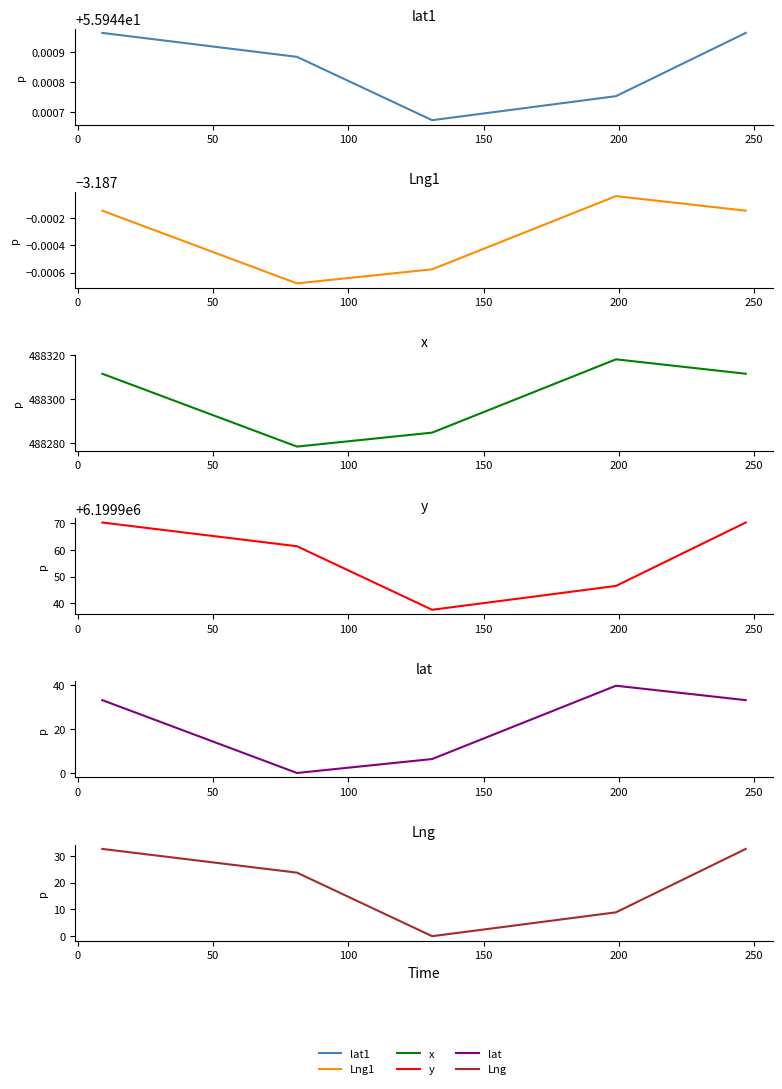

Is this an area chart (filled region under the line)?

No